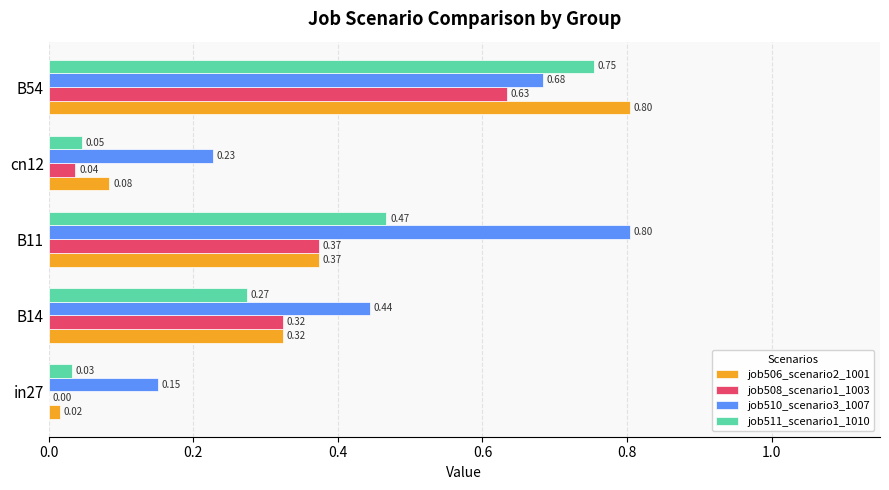

Which series has the widest spread of values?

job506_scenario2_1001